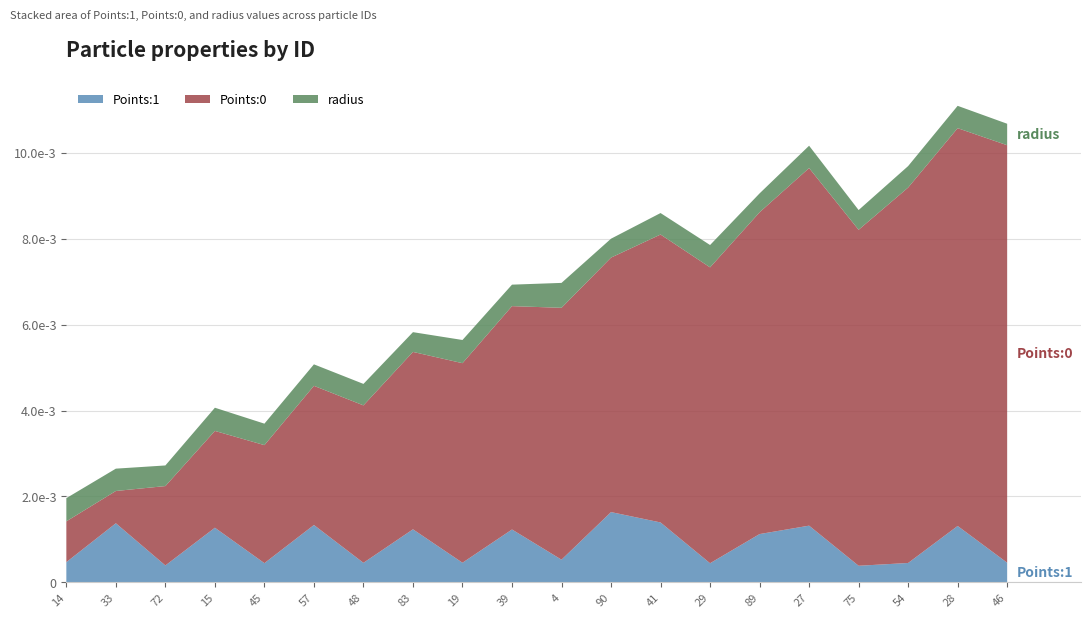

Reading left to right, transcribe all the data shown in this chart.

Points:0: 0.0	0.0	0.0	0.0	0.0	0.0	0.0	0.0	0.0	0.0	0.0	0.0	0.0	0.0	0.0	0.0	0.0	0.0	0.0	0.0
Points:1: 0.0	0.0	0.0	0.0	0.0	0.0	0.0	0.0	0.0	0.0	0.0	0.0	0.0	0.0	0.0	0.0	0.0	0.0	0.0	0.0
radius: 0.0	0.0	0.0	0.0	0.0	0.0	0.0	0.0	0.0	0.0	0.0	0.0	0.0	0.0	0.0	0.0	0.0	0.0	0.0	0.0